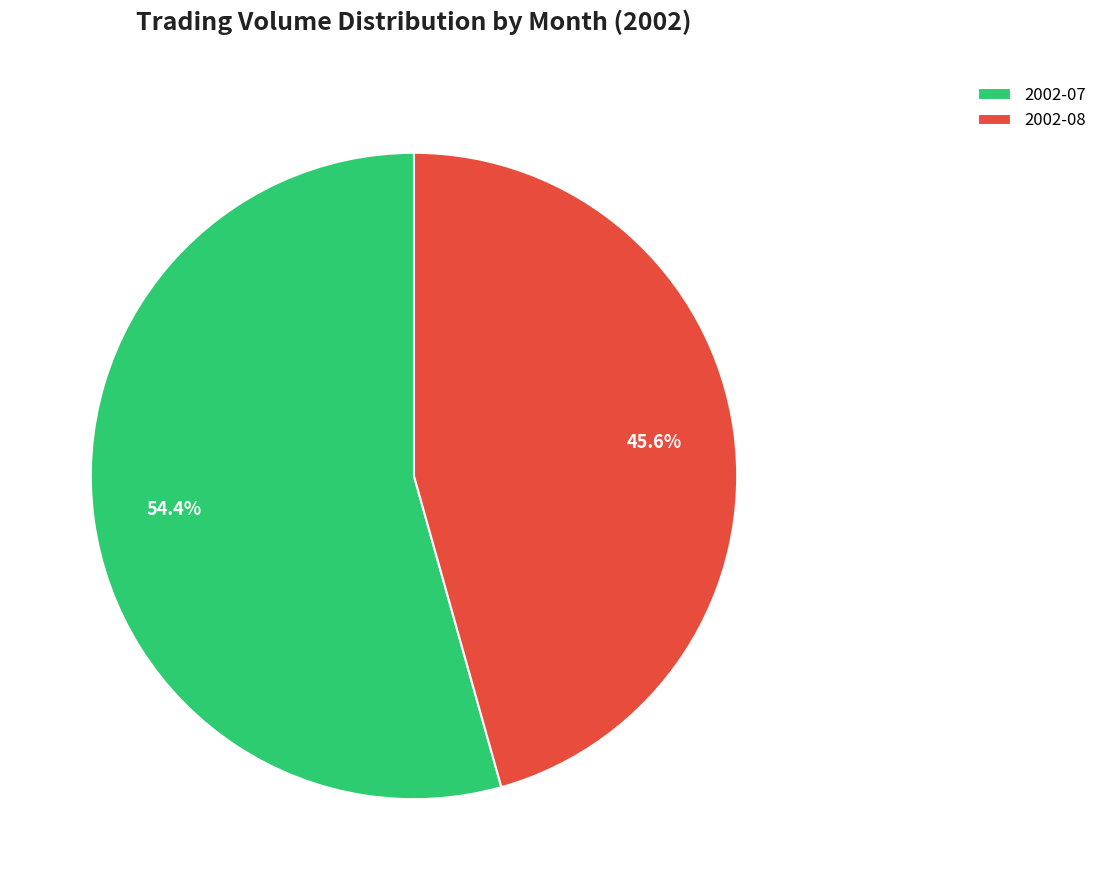

Rank the categories by value from lowest to highest.

2002-08, 2002-07